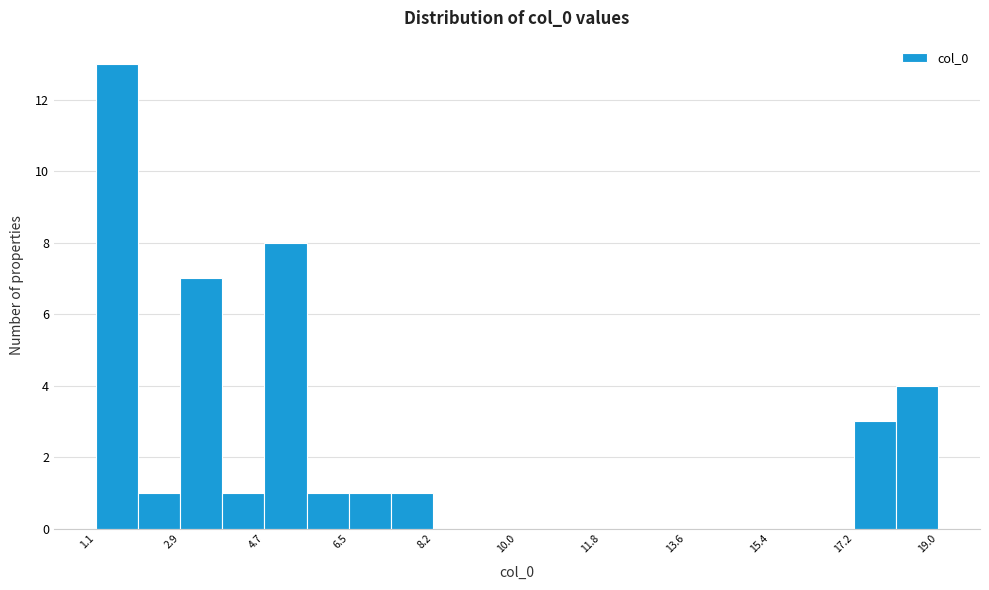

Which range on the x-axis has the tallest bar?

1.0 to 2.0